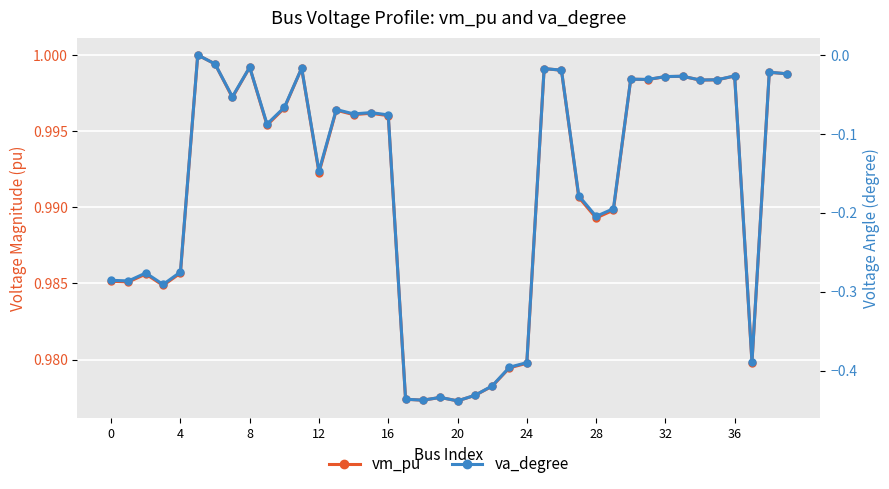

What is the value of the vm_pu point at the 14th from the left?

1.0